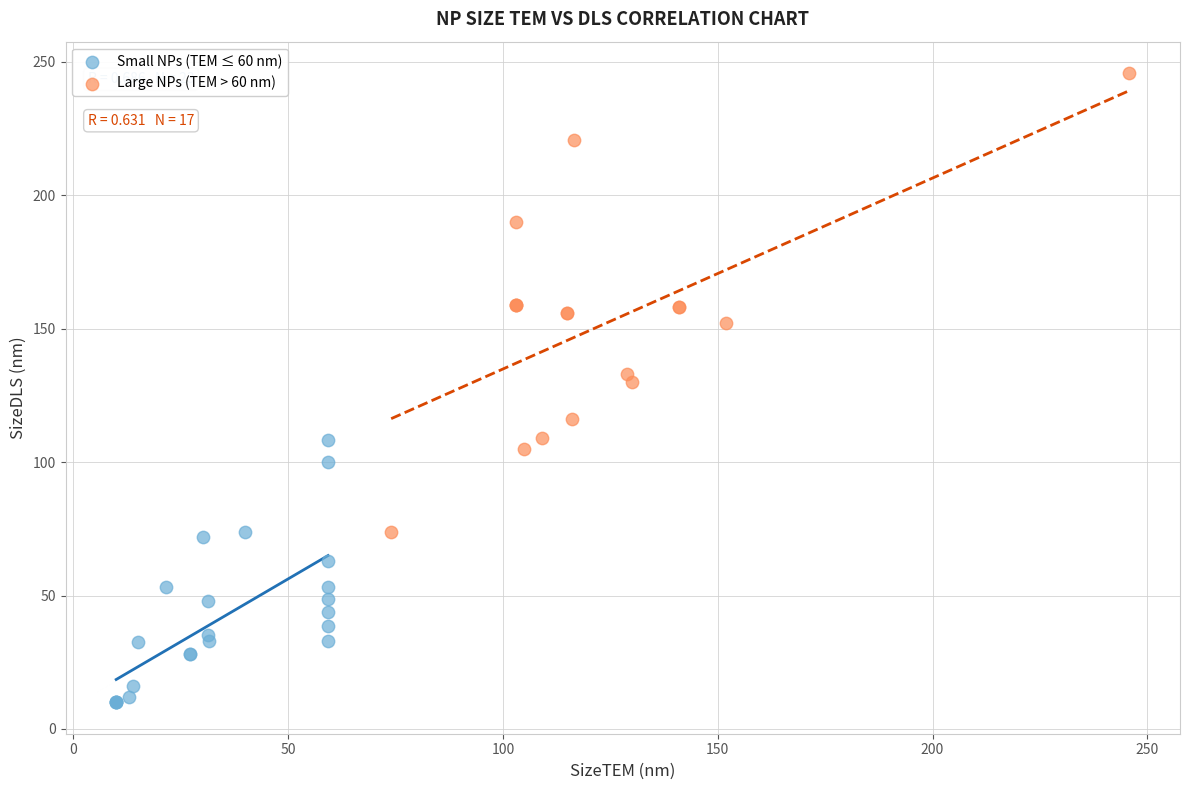

Which series has the largest Y range (max minus min)?

Large NPs (TEM > 60 nm)